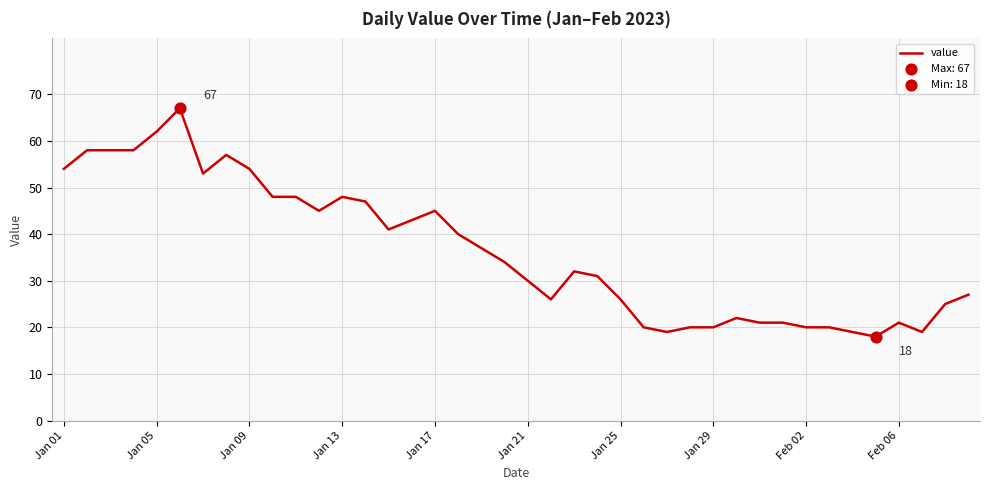

What is the greatest value displayed?

67